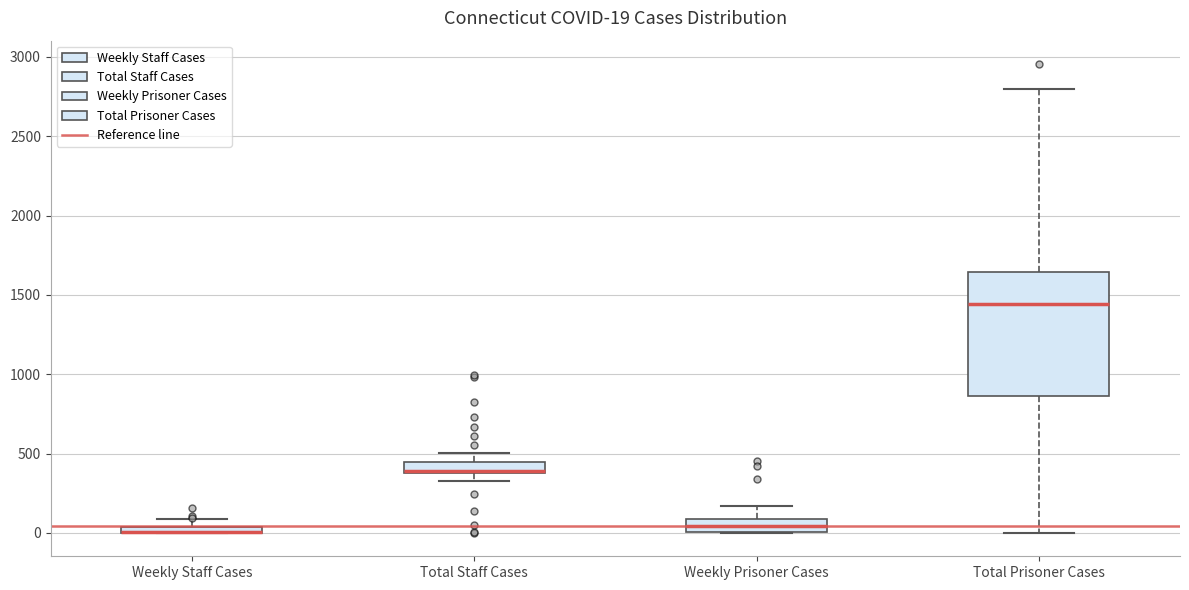

Comparing the boxes themselves (not the whiskers), which one is the tallest?

Total Prisoner Cases